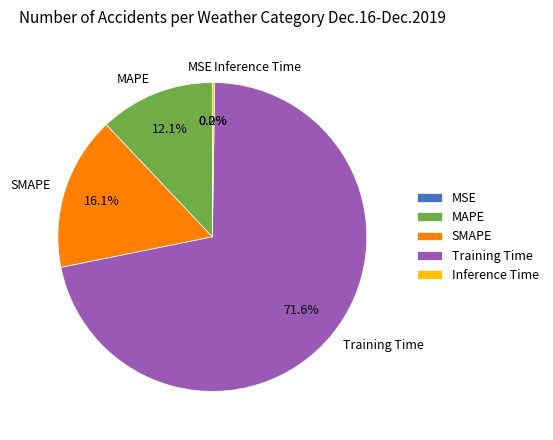

Is SMAPE the majority of the pie?

No